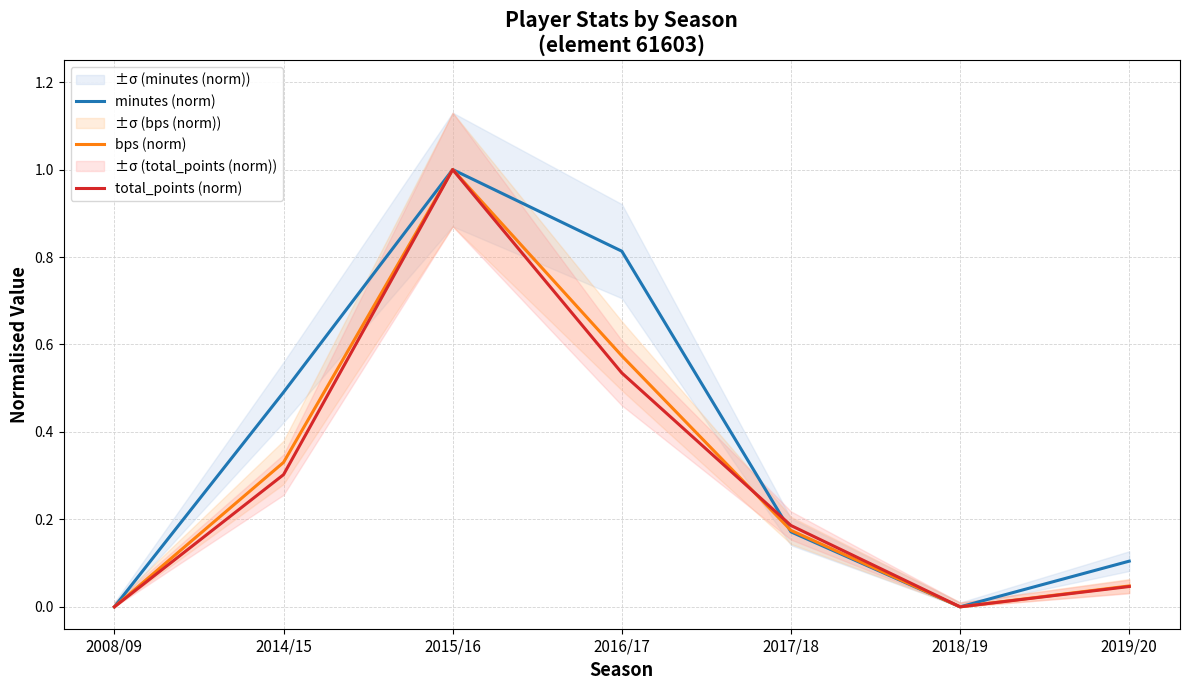

At which category does bps (norm) reach its first local valley?

2018/19